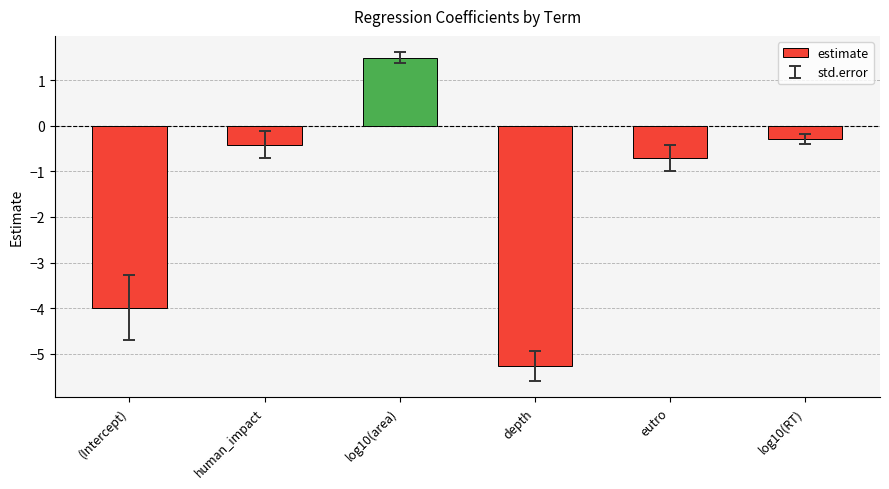

What is the change in value from depth to eutro?

+4.6